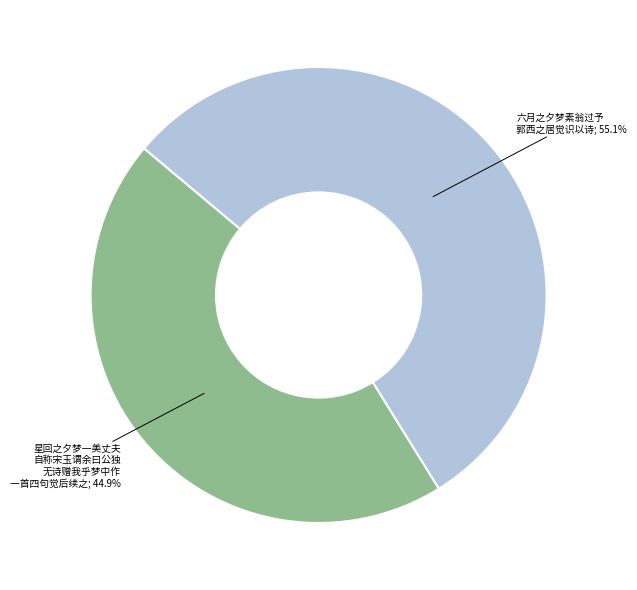

Does any single category account for the majority?

Yes